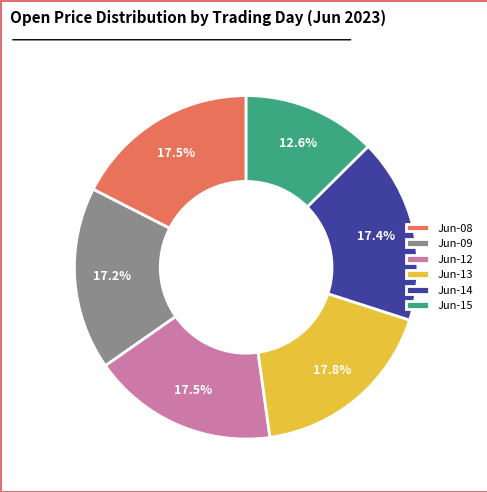

How many segments does this pie chart have?

6